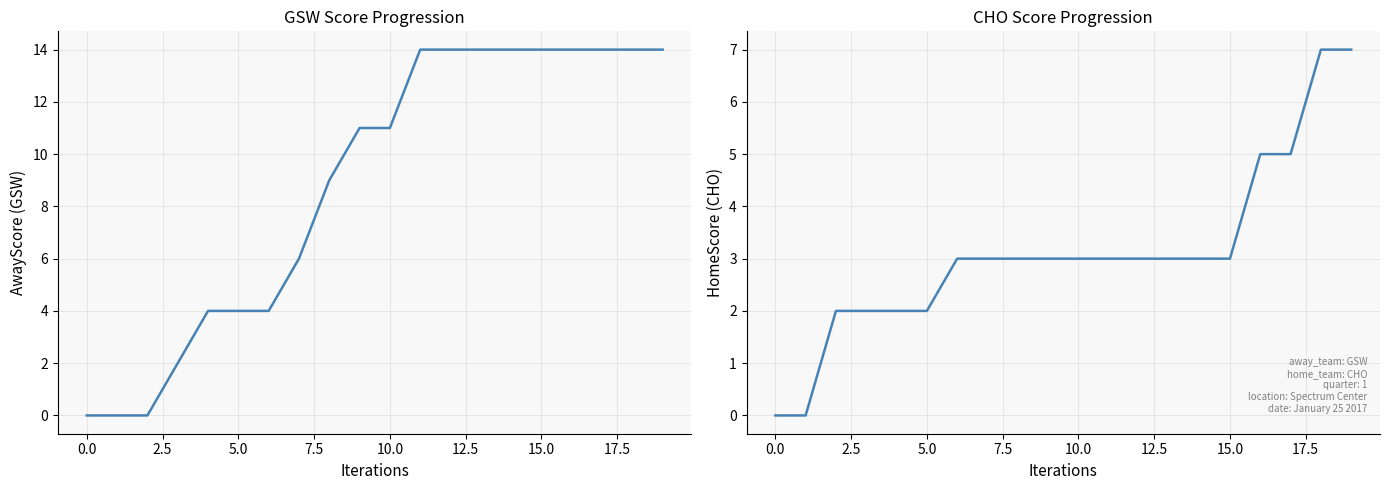

Rank the series at 5.0 from highest to lowest value.

AwayScore, HomeScore